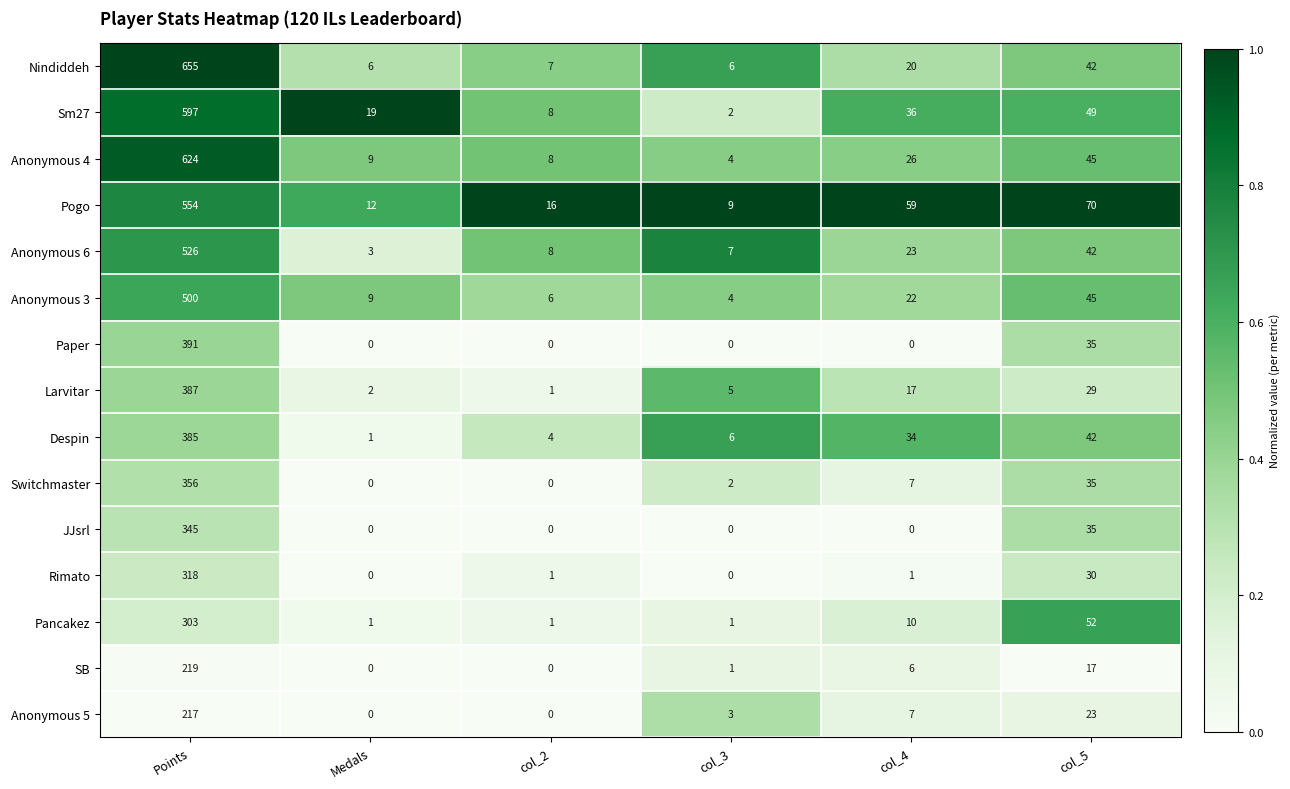

What is the total value across all series at col_3?

50